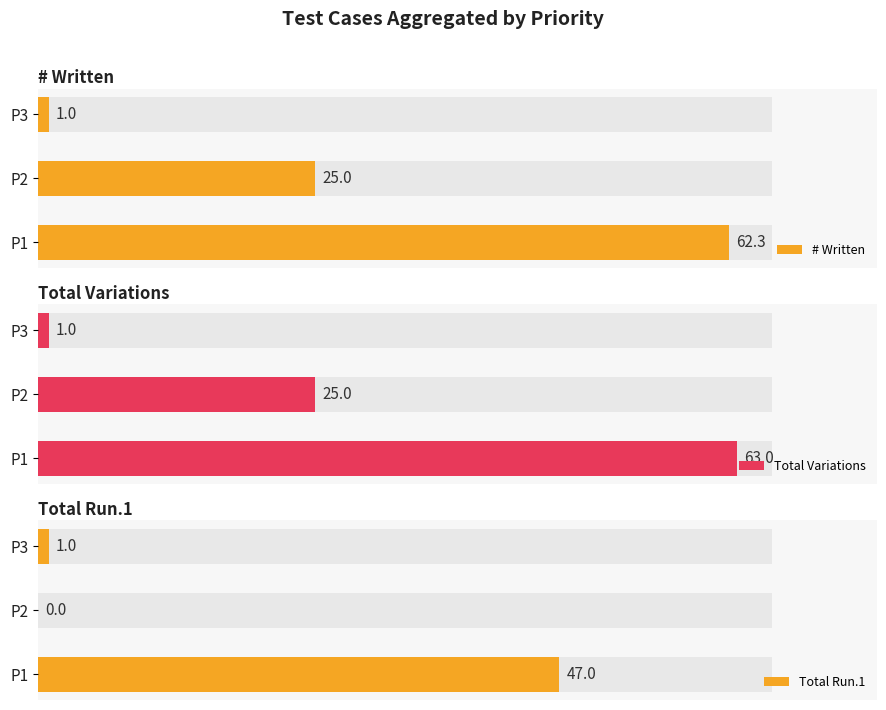

What is the average value of the Total Variations series?

29.7